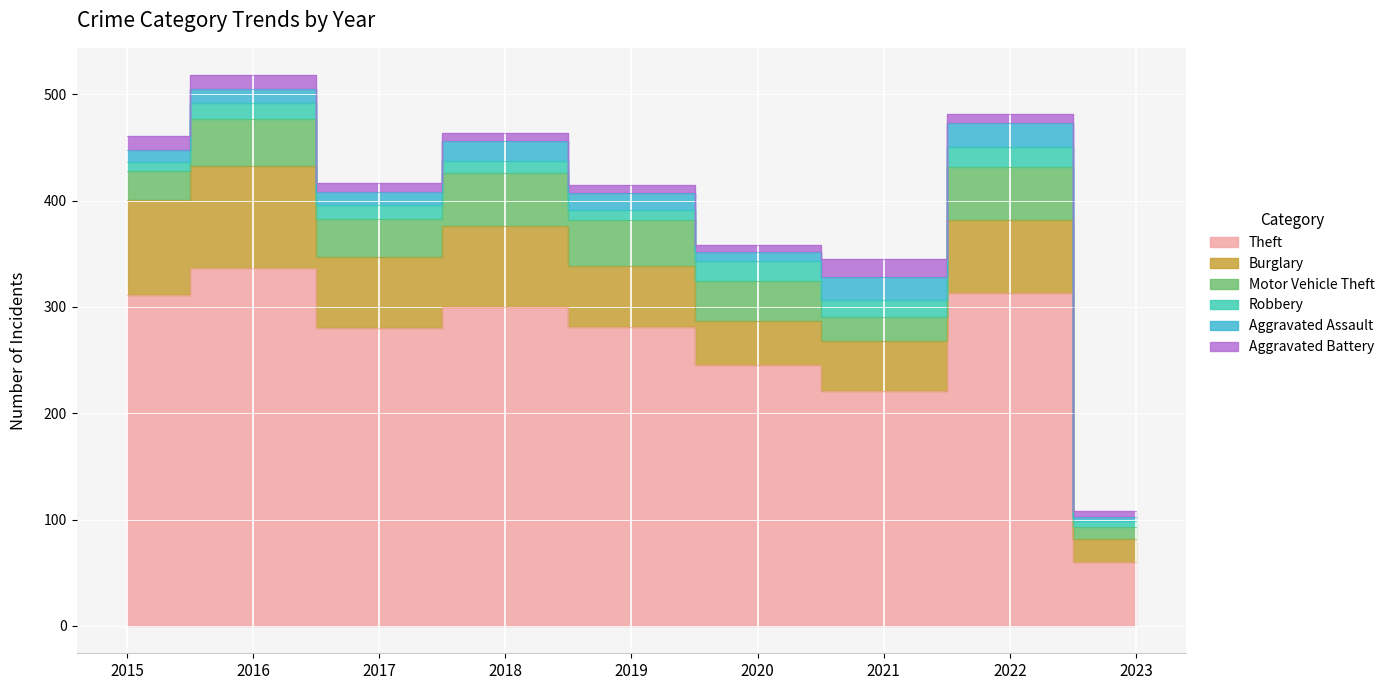

How many interior local valleys does the Aggravated Assault series have?

2